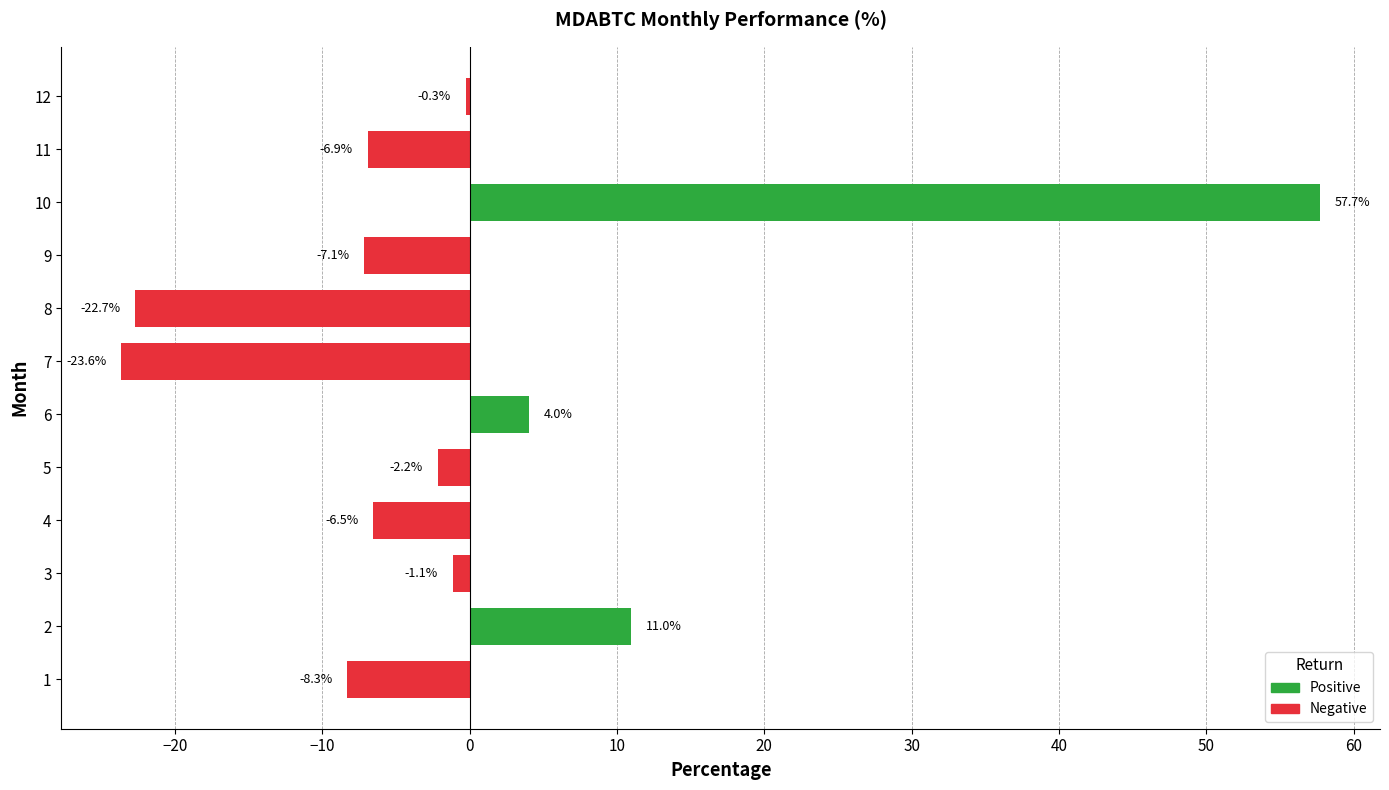

The value at 9 is -7.1. True or false?

True